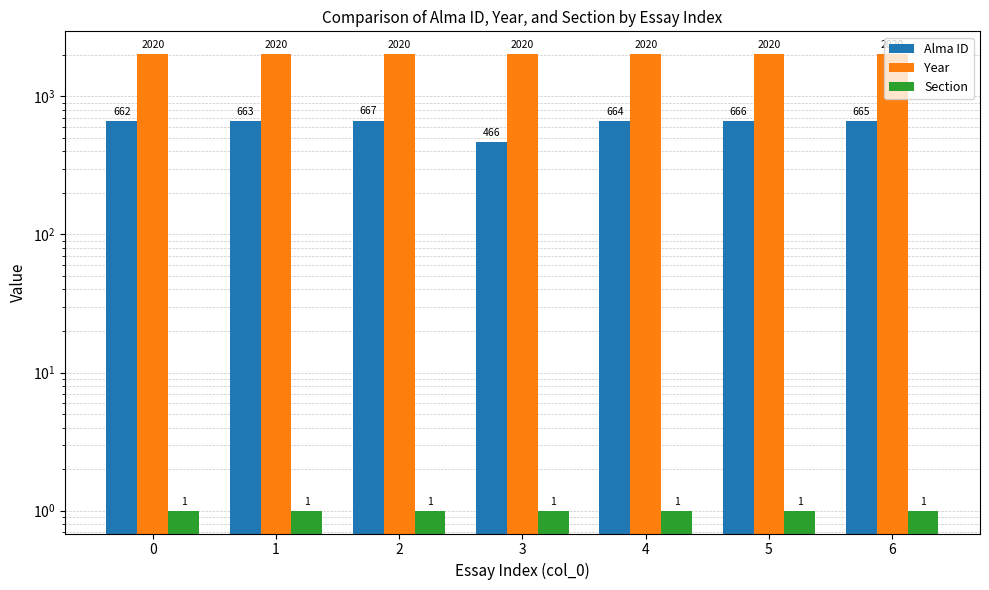

How many data points in Alma ID are less than 664?

3